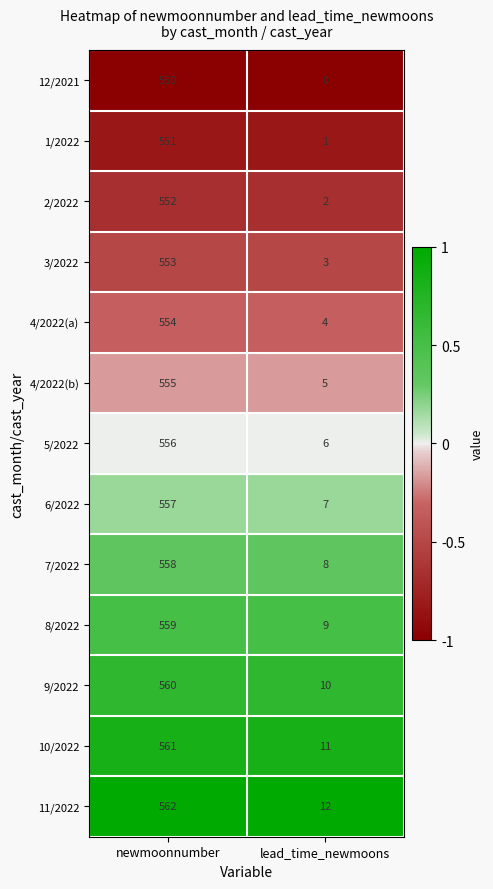

What is the spread (max minus min) of values at lead_time_newmoons?

12